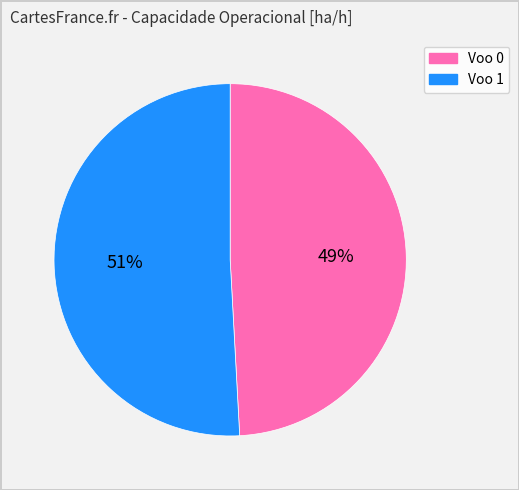

What is the largest slice in the pie chart?

Voo 1